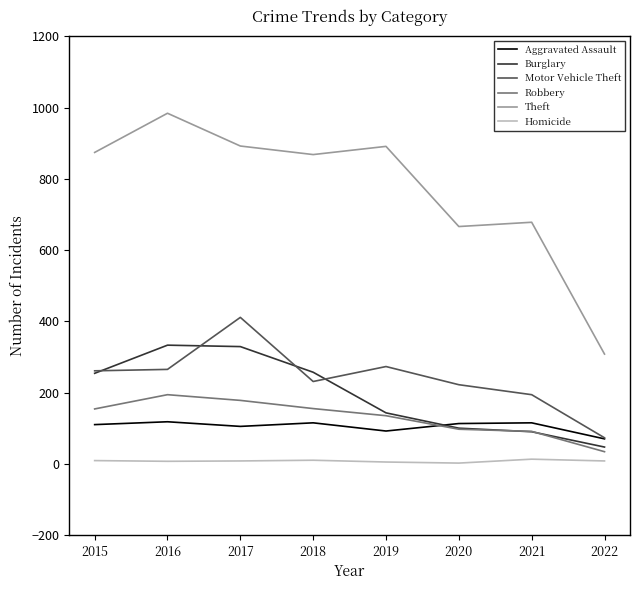

Rank the series by their maximum value, from lowest to highest.

Homicide, Aggravated Assault, Robbery, Burglary, Motor Vehicle Theft, Theft